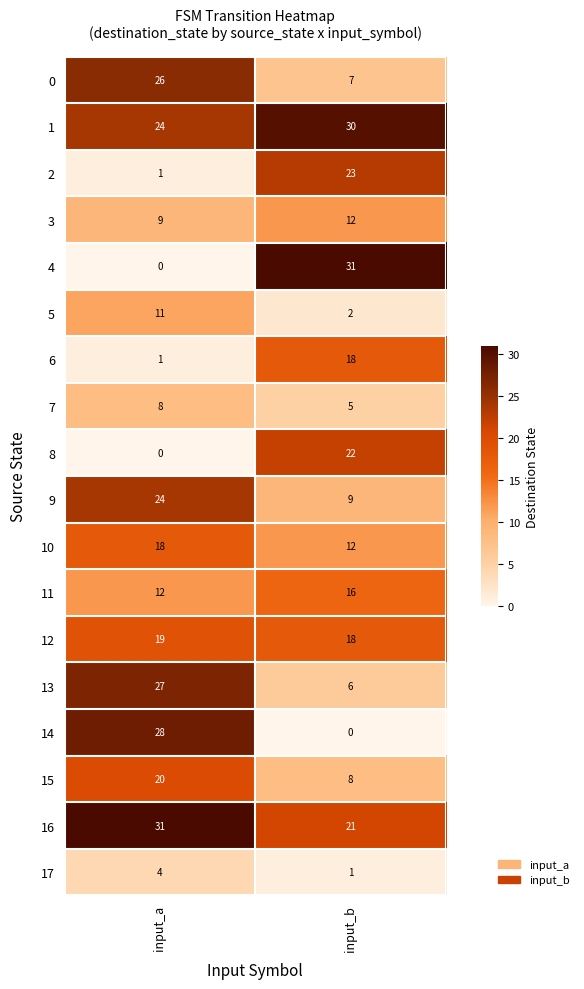

The value of 8 at input_a is 0. True or false?

True